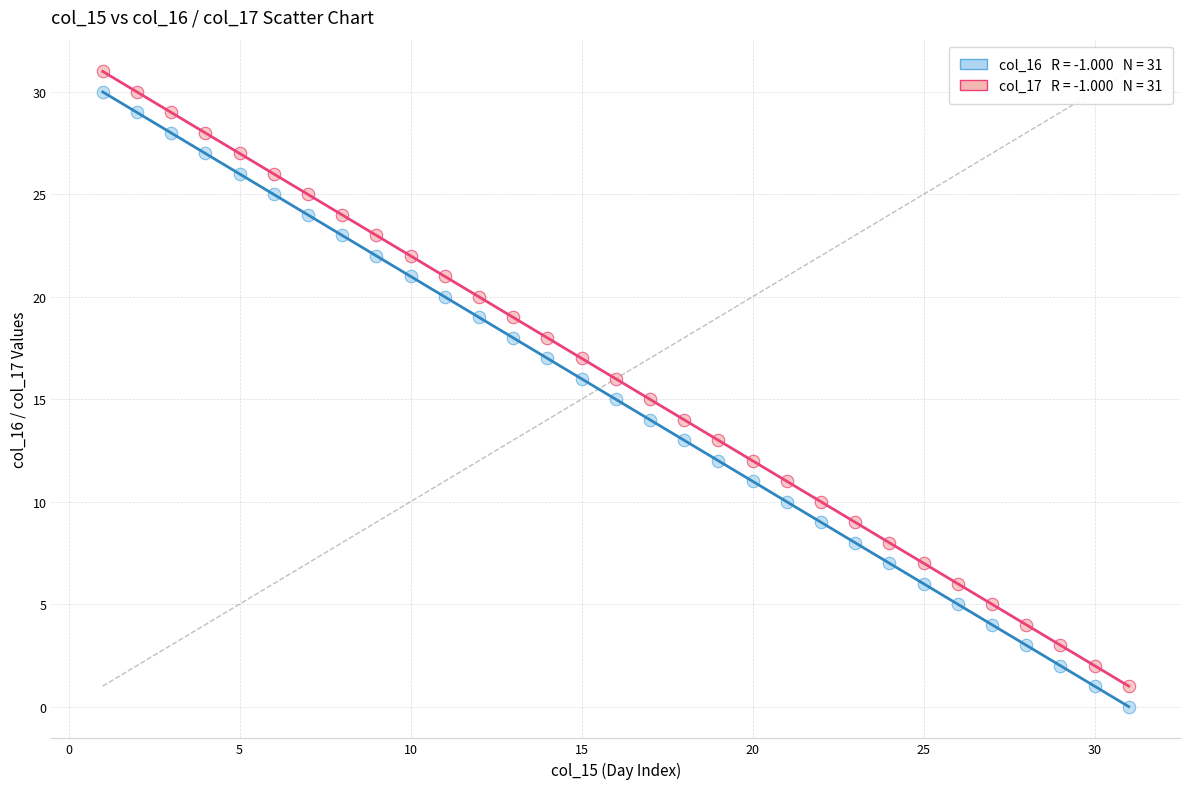

Across all data points, what is the range of Y values (max minus min)?

31